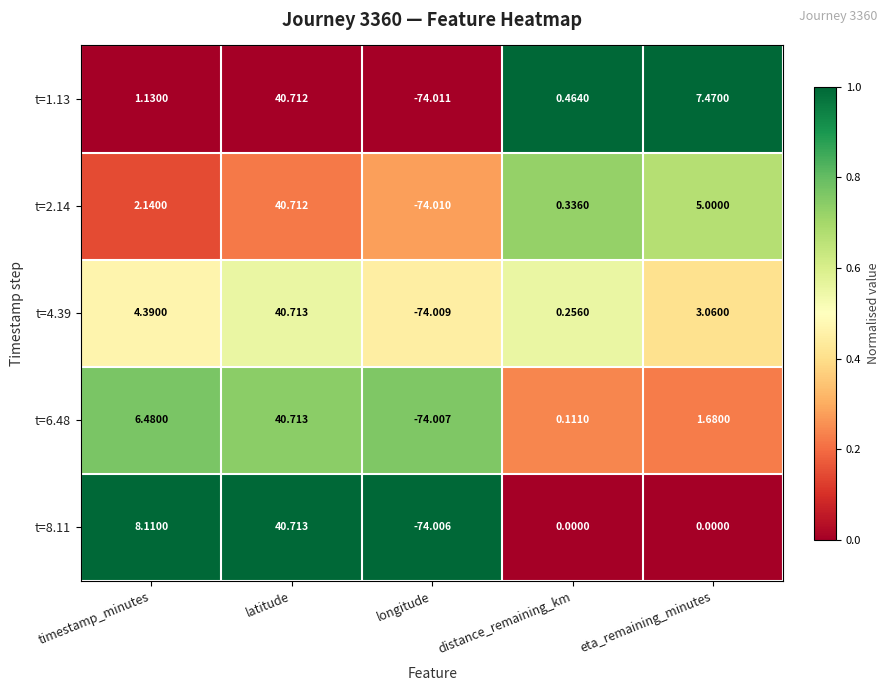

Which category has the highest value in the t=6.48 series?

latitude